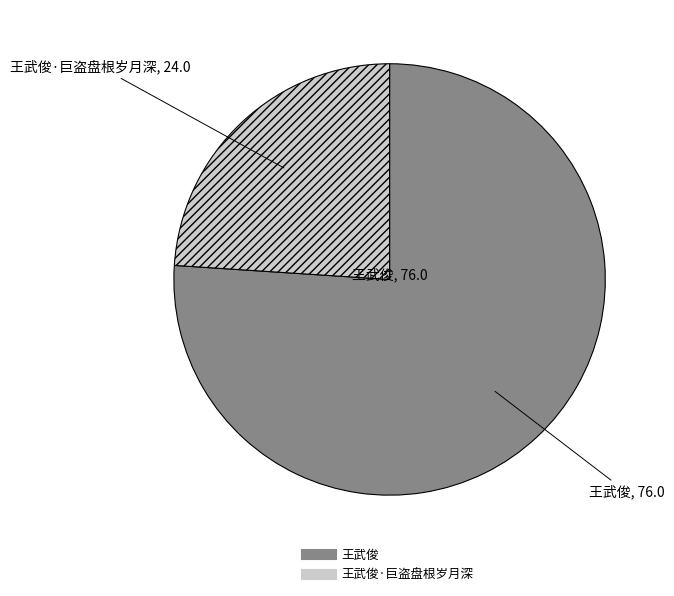

Does any single category account for the majority?

Yes